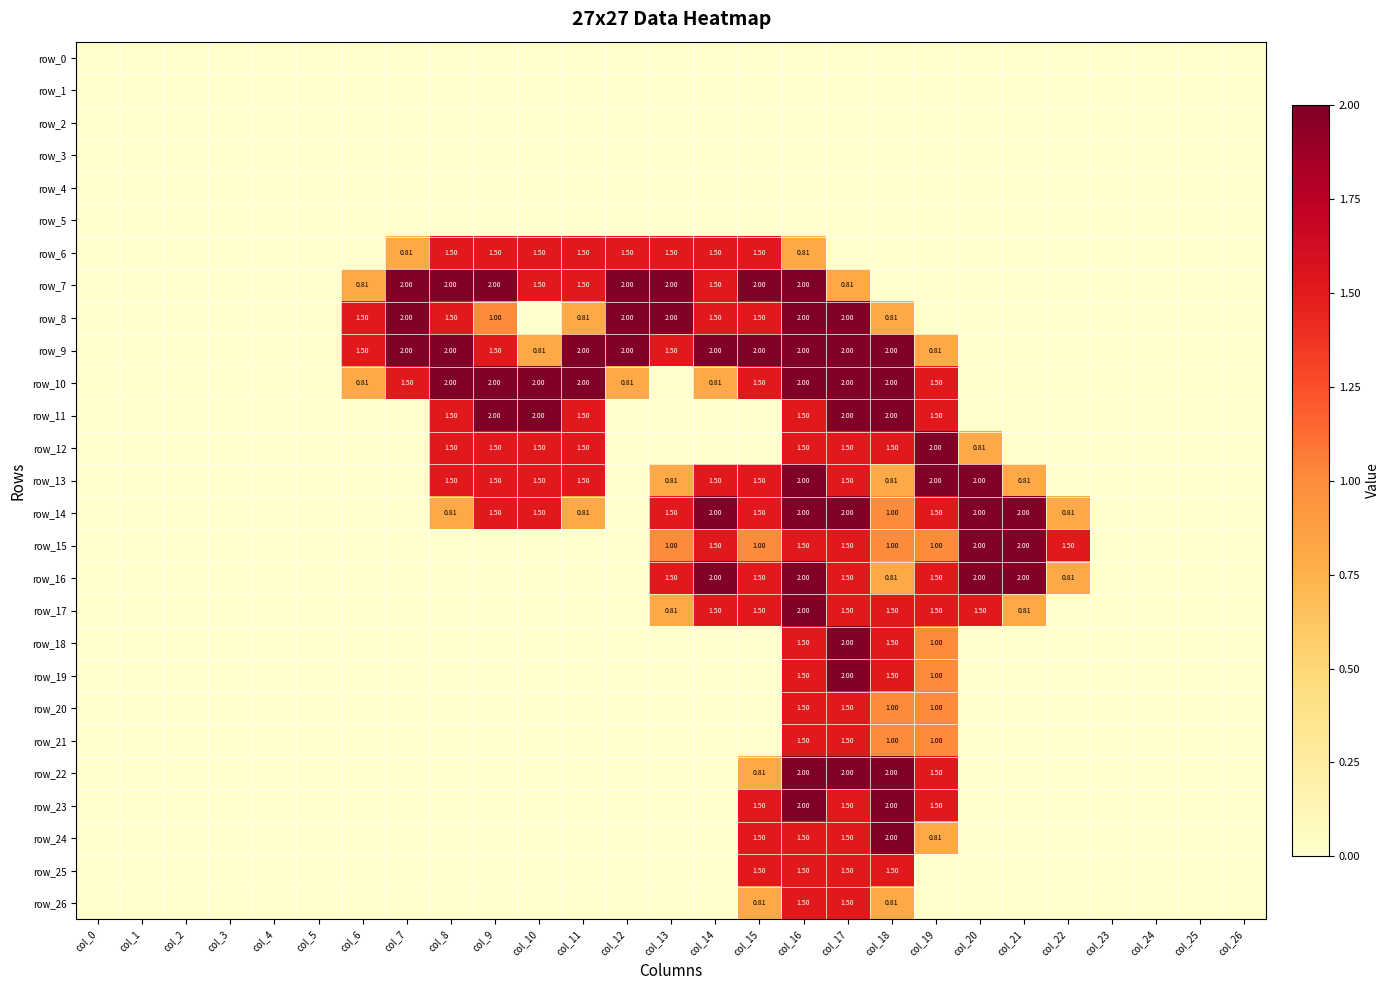

Reading right to left, extract all data points from this chart.

row_0: 0.0	0.0	0.0	0.0	0.0	0.0	0.0	0.0	0.0	0.0	0.0	0.0	0.0	0.0	0.0	0.0	0.0	0.0	0.0	0.0	0.0	0.0	0.0	0.0	0.0	0.0	0.0
row_1: 0.0	0.0	0.0	0.0	0.0	0.0	0.0	0.0	0.0	0.0	0.0	0.0	0.0	0.0	0.0	0.0	0.0	0.0	0.0	0.0	0.0	0.0	0.0	0.0	0.0	0.0	0.0
row_2: 0.0	0.0	0.0	0.0	0.0	0.0	0.0	0.0	0.0	0.0	0.0	0.0	0.0	0.0	0.0	0.0	0.0	0.0	0.0	0.0	0.0	0.0	0.0	0.0	0.0	0.0	0.0
row_3: 0.0	0.0	0.0	0.0	0.0	0.0	0.0	0.0	0.0	0.0	0.0	0.0	0.0	0.0	0.0	0.0	0.0	0.0	0.0	0.0	0.0	0.0	0.0	0.0	0.0	0.0	0.0
row_4: 0.0	0.0	0.0	0.0	0.0	0.0	0.0	0.0	0.0	0.0	0.0	0.0	0.0	0.0	0.0	0.0	0.0	0.0	0.0	0.0	0.0	0.0	0.0	0.0	0.0	0.0	0.0
row_5: 0.0	0.0	0.0	0.0	0.0	0.0	0.0	0.0	0.0	0.0	0.0	0.0	0.0	0.0	0.0	0.0	0.0	0.0	0.0	0.0	0.0	0.0	0.0	0.0	0.0	0.0	0.0
row_6: 0.0	0.0	0.0	0.0	0.0	0.0	0.0	0.0	0.0	0.0	0.8	1.5	1.5	1.5	1.5	1.5	1.5	1.5	1.5	0.8	0.0	0.0	0.0	0.0	0.0	0.0	0.0
row_7: 0.0	0.0	0.0	0.0	0.0	0.0	0.0	0.0	0.0	0.8	2.0	2.0	1.5	2.0	2.0	1.5	1.5	2.0	2.0	2.0	0.8	0.0	0.0	0.0	0.0	0.0	0.0
row_8: 0.0	0.0	0.0	0.0	0.0	0.0	0.0	0.0	0.8	2.0	2.0	1.5	1.5	2.0	2.0	0.8	0.0	1.0	1.5	2.0	1.5	0.0	0.0	0.0	0.0	0.0	0.0
row_9: 0.0	0.0	0.0	0.0	0.0	0.0	0.0	0.8	2.0	2.0	2.0	2.0	2.0	1.5	2.0	2.0	0.8	1.5	2.0	2.0	1.5	0.0	0.0	0.0	0.0	0.0	0.0
row_10: 0.0	0.0	0.0	0.0	0.0	0.0	0.0	1.5	2.0	2.0	2.0	1.5	0.8	0.0	0.8	2.0	2.0	2.0	2.0	1.5	0.8	0.0	0.0	0.0	0.0	0.0	0.0
row_11: 0.0	0.0	0.0	0.0	0.0	0.0	0.0	1.5	2.0	2.0	1.5	0.0	0.0	0.0	0.0	1.5	2.0	2.0	1.5	0.0	0.0	0.0	0.0	0.0	0.0	0.0	0.0
row_12: 0.0	0.0	0.0	0.0	0.0	0.0	0.8	2.0	1.5	1.5	1.5	0.0	0.0	0.0	0.0	1.5	1.5	1.5	1.5	0.0	0.0	0.0	0.0	0.0	0.0	0.0	0.0
row_13: 0.0	0.0	0.0	0.0	0.0	0.8	2.0	2.0	0.8	1.5	2.0	1.5	1.5	0.8	0.0	1.5	1.5	1.5	1.5	0.0	0.0	0.0	0.0	0.0	0.0	0.0	0.0
row_14: 0.0	0.0	0.0	0.0	0.8	2.0	2.0	1.5	1.0	2.0	2.0	1.5	2.0	1.5	0.0	0.8	1.5	1.5	0.8	0.0	0.0	0.0	0.0	0.0	0.0	0.0	0.0
row_15: 0.0	0.0	0.0	0.0	1.5	2.0	2.0	1.0	1.0	1.5	1.5	1.0	1.5	1.0	0.0	0.0	0.0	0.0	0.0	0.0	0.0	0.0	0.0	0.0	0.0	0.0	0.0
row_16: 0.0	0.0	0.0	0.0	0.8	2.0	2.0	1.5	0.8	1.5	2.0	1.5	2.0	1.5	0.0	0.0	0.0	0.0	0.0	0.0	0.0	0.0	0.0	0.0	0.0	0.0	0.0
row_17: 0.0	0.0	0.0	0.0	0.0	0.8	1.5	1.5	1.5	1.5	2.0	1.5	1.5	0.8	0.0	0.0	0.0	0.0	0.0	0.0	0.0	0.0	0.0	0.0	0.0	0.0	0.0
row_18: 0.0	0.0	0.0	0.0	0.0	0.0	0.0	1.0	1.5	2.0	1.5	0.0	0.0	0.0	0.0	0.0	0.0	0.0	0.0	0.0	0.0	0.0	0.0	0.0	0.0	0.0	0.0
row_19: 0.0	0.0	0.0	0.0	0.0	0.0	0.0	1.0	1.5	2.0	1.5	0.0	0.0	0.0	0.0	0.0	0.0	0.0	0.0	0.0	0.0	0.0	0.0	0.0	0.0	0.0	0.0
row_20: 0.0	0.0	0.0	0.0	0.0	0.0	0.0	1.0	1.0	1.5	1.5	0.0	0.0	0.0	0.0	0.0	0.0	0.0	0.0	0.0	0.0	0.0	0.0	0.0	0.0	0.0	0.0
row_21: 0.0	0.0	0.0	0.0	0.0	0.0	0.0	1.0	1.0	1.5	1.5	0.0	0.0	0.0	0.0	0.0	0.0	0.0	0.0	0.0	0.0	0.0	0.0	0.0	0.0	0.0	0.0
row_22: 0.0	0.0	0.0	0.0	0.0	0.0	0.0	1.5	2.0	2.0	2.0	0.8	0.0	0.0	0.0	0.0	0.0	0.0	0.0	0.0	0.0	0.0	0.0	0.0	0.0	0.0	0.0
row_23: 0.0	0.0	0.0	0.0	0.0	0.0	0.0	1.5	2.0	1.5	2.0	1.5	0.0	0.0	0.0	0.0	0.0	0.0	0.0	0.0	0.0	0.0	0.0	0.0	0.0	0.0	0.0
row_24: 0.0	0.0	0.0	0.0	0.0	0.0	0.0	0.8	2.0	1.5	1.5	1.5	0.0	0.0	0.0	0.0	0.0	0.0	0.0	0.0	0.0	0.0	0.0	0.0	0.0	0.0	0.0
row_25: 0.0	0.0	0.0	0.0	0.0	0.0	0.0	0.0	1.5	1.5	1.5	1.5	0.0	0.0	0.0	0.0	0.0	0.0	0.0	0.0	0.0	0.0	0.0	0.0	0.0	0.0	0.0
row_26: 0.0	0.0	0.0	0.0	0.0	0.0	0.0	0.0	0.8	1.5	1.5	0.8	0.0	0.0	0.0	0.0	0.0	0.0	0.0	0.0	0.0	0.0	0.0	0.0	0.0	0.0	0.0